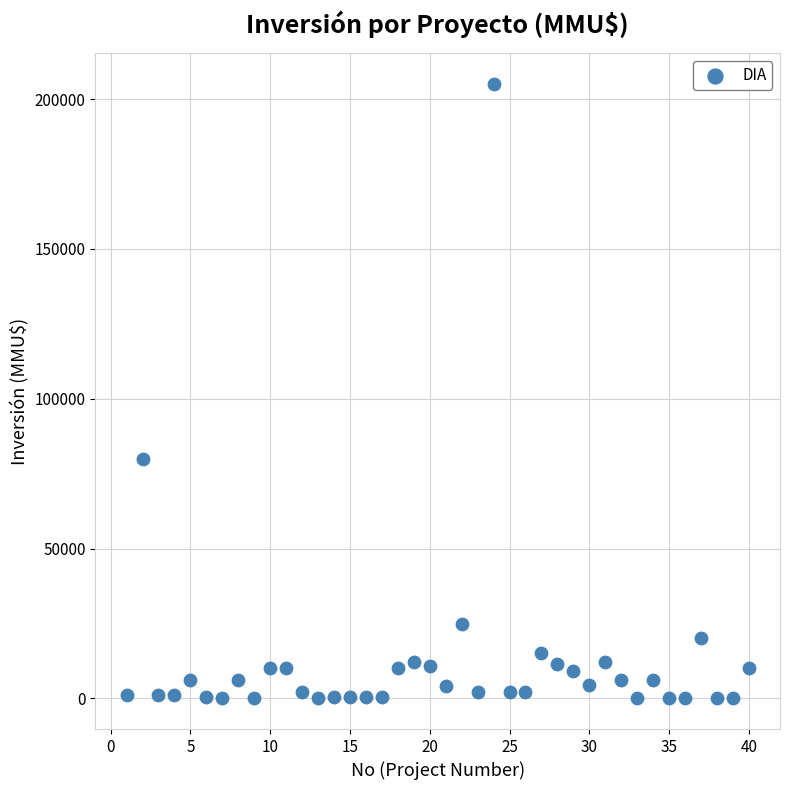

What is the range of X values (max minus min)?

39